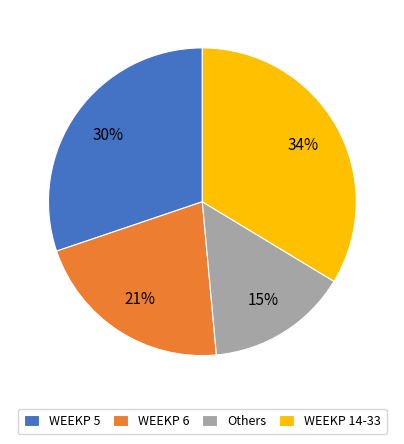

To the nearest percent, what portion does WEEKP 6 represent?

21%